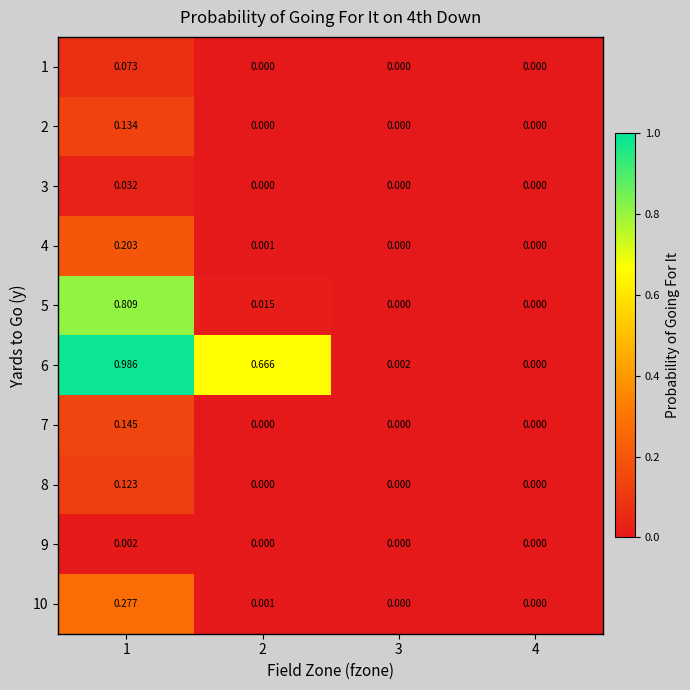

Is the value of 3 at 1 greater than the value of 2 at 3?

Yes